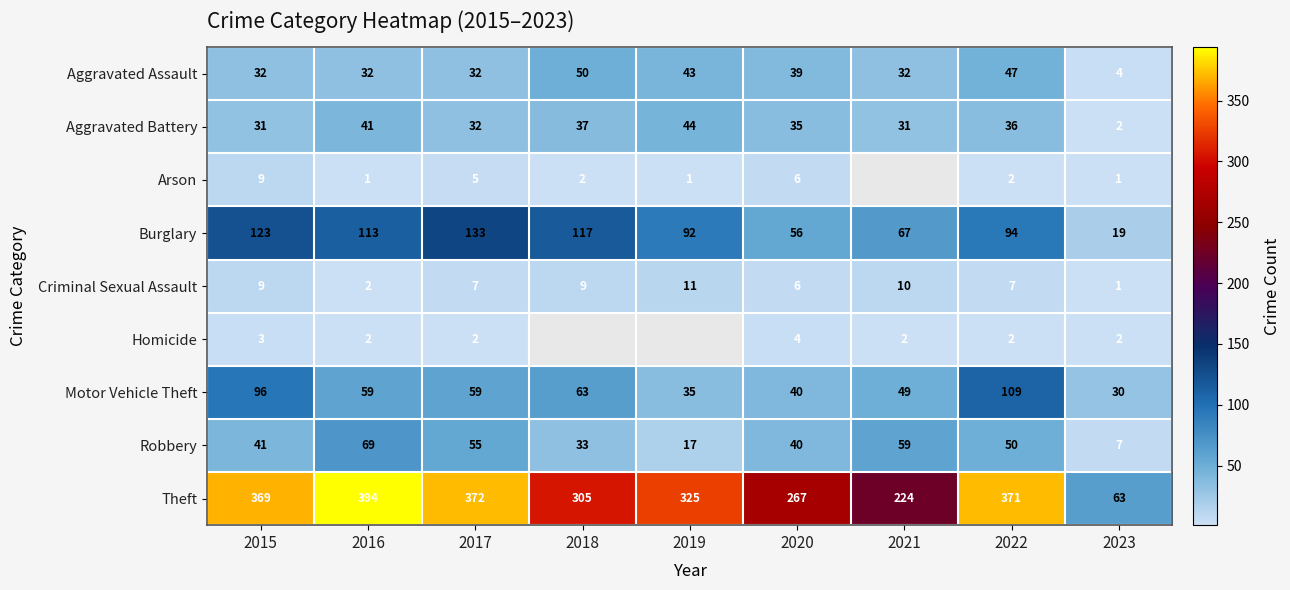

The Theft series shows 394 at 2016. True or false?

True